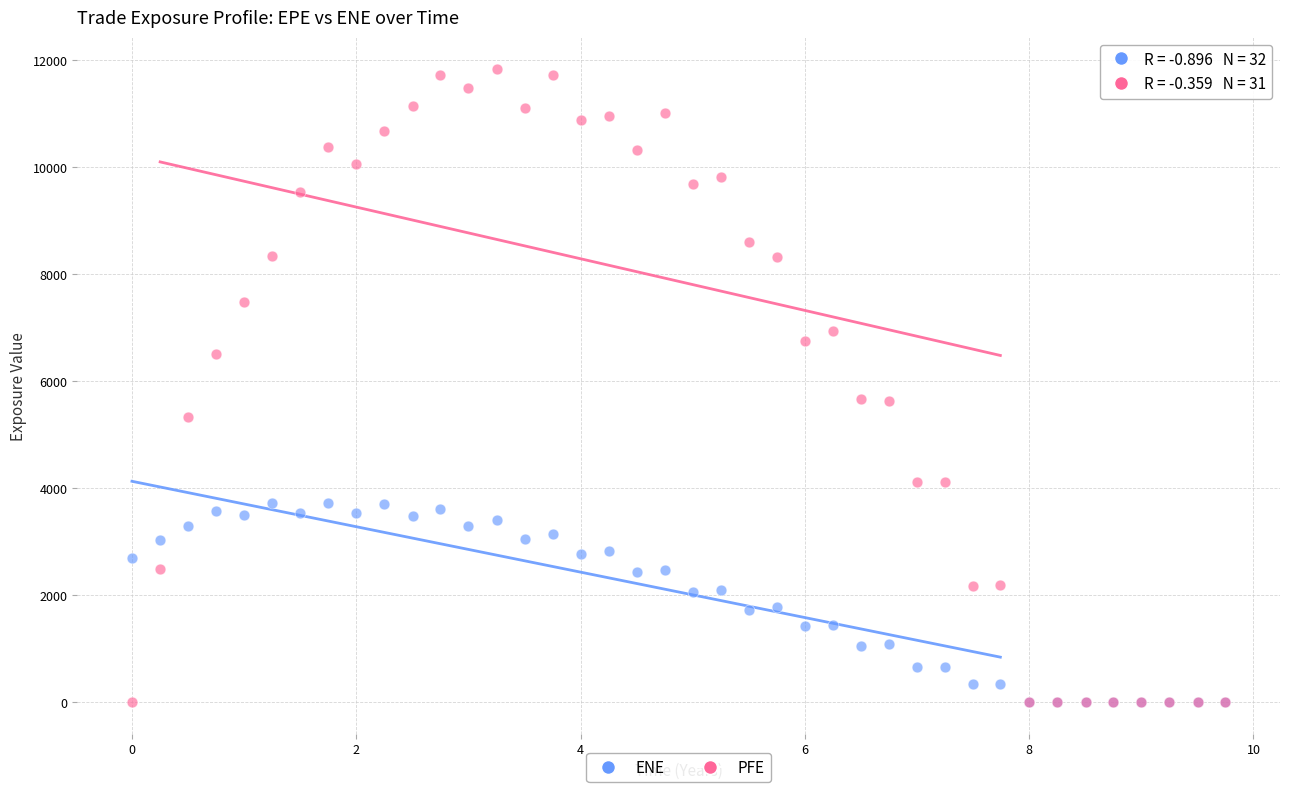

Which series reaches the maximum Y coordinate?

PFE